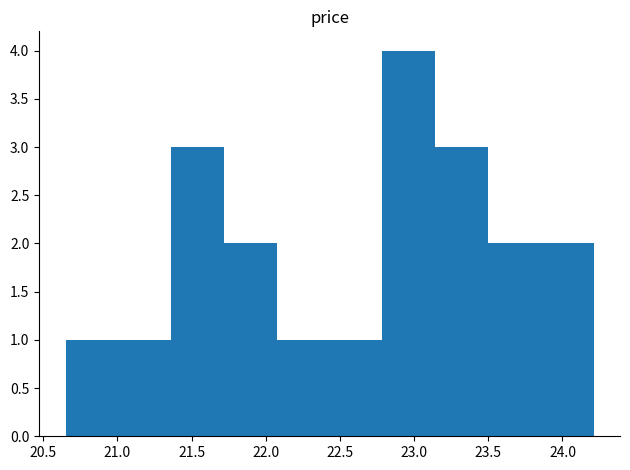

How tall is the bar that spans 23.15 to 23.50 on the x-axis? Neither the bar edges nor the heights are printed on the chart, so give them approximately, as read against the axes.

3